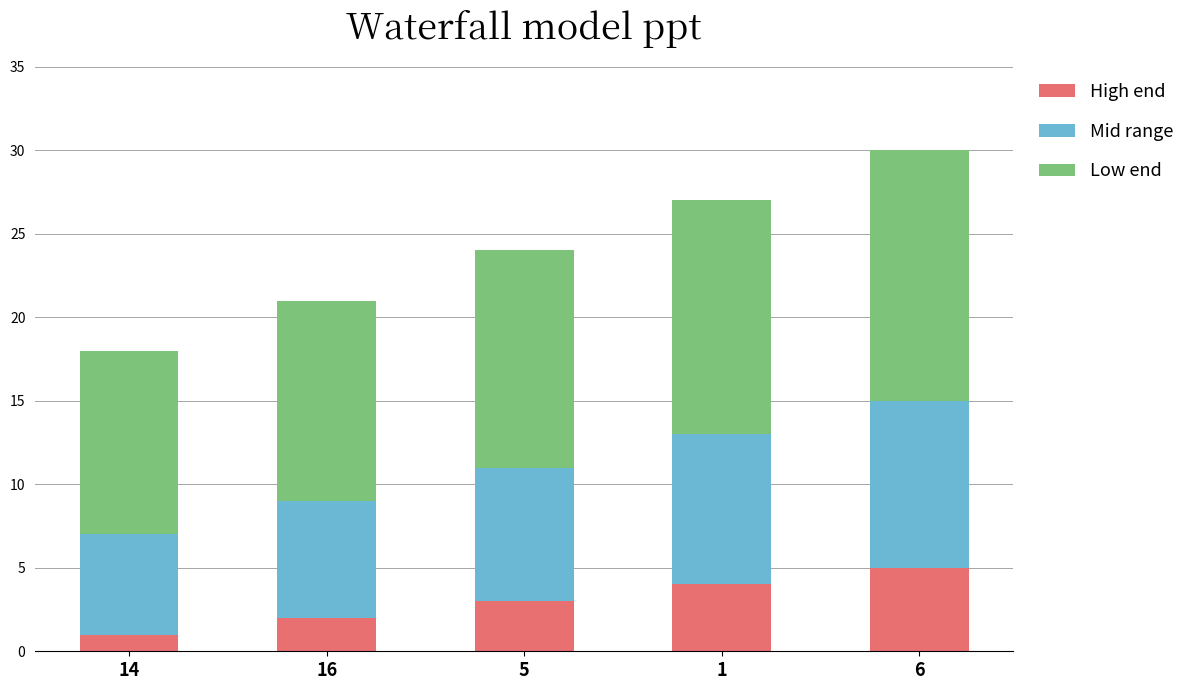

At which category is the sum across all series the highest?

6